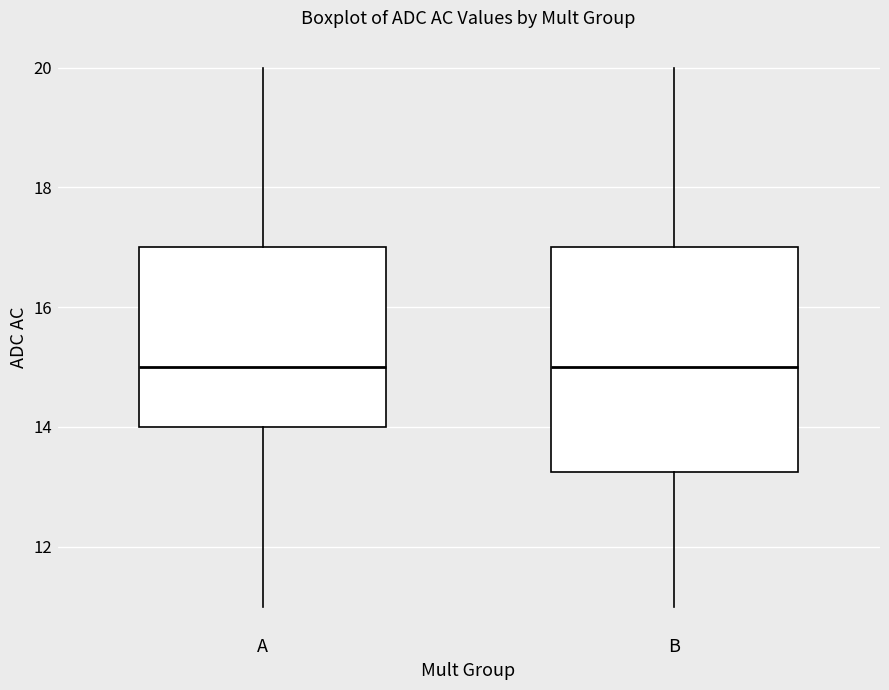

Which box is the tallest, from its lower edge to its upper edge?

B